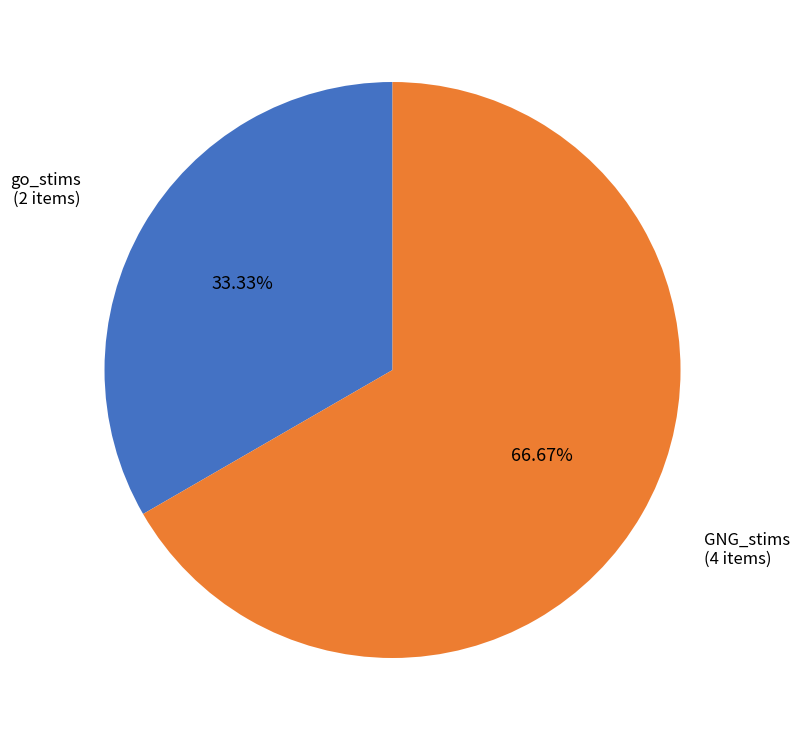

Does any single category account for the majority?

Yes